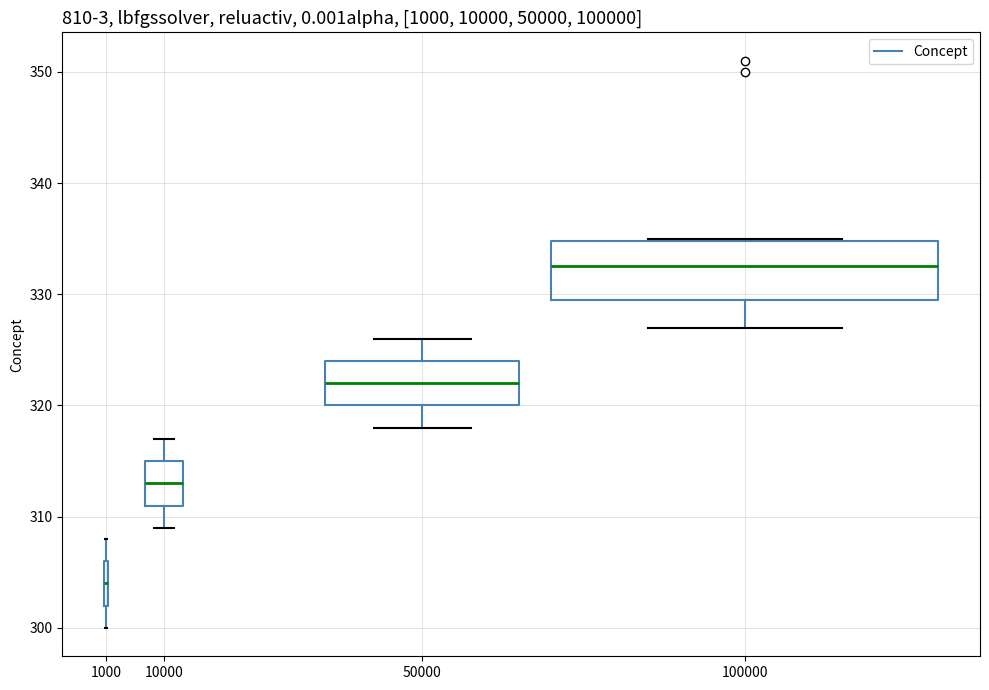

Which box is the tallest, from its lower edge to its upper edge?

100000